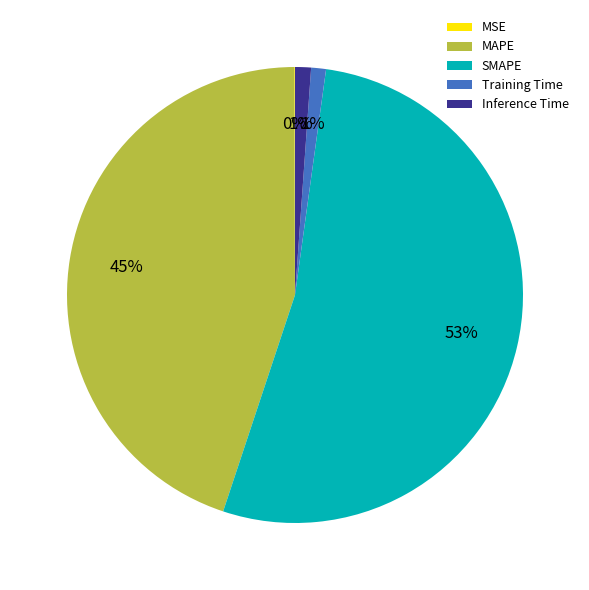

To the nearest percent, what is the average slice percentage?

20%